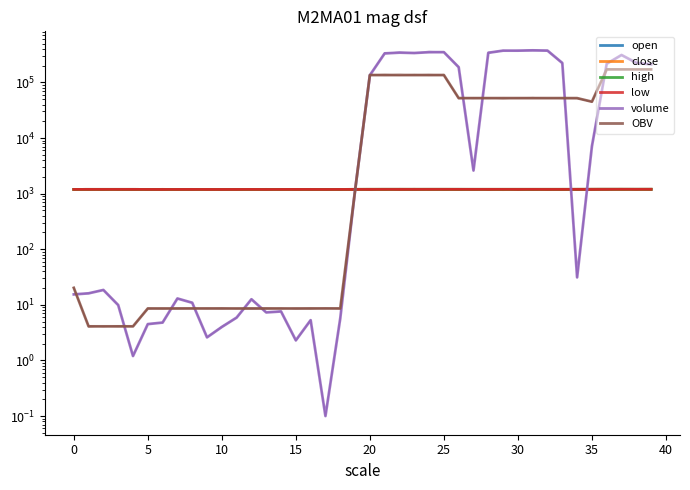

What is the value of the OBV point at the 10th from the left?

8.6